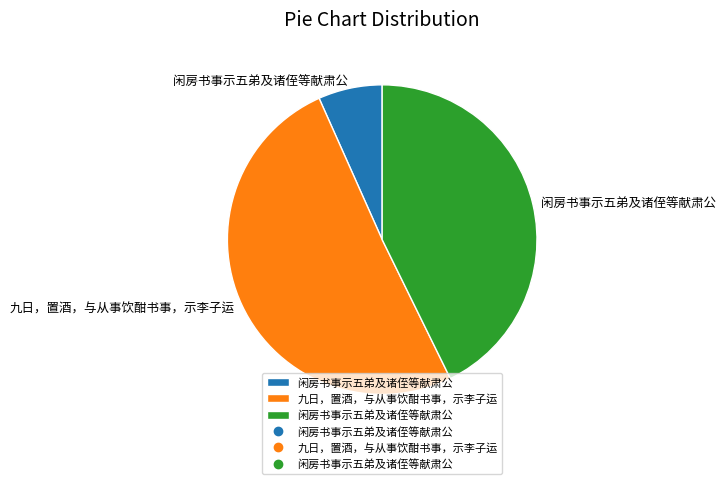

Is there any slice that represents more than half of the pie?

Yes